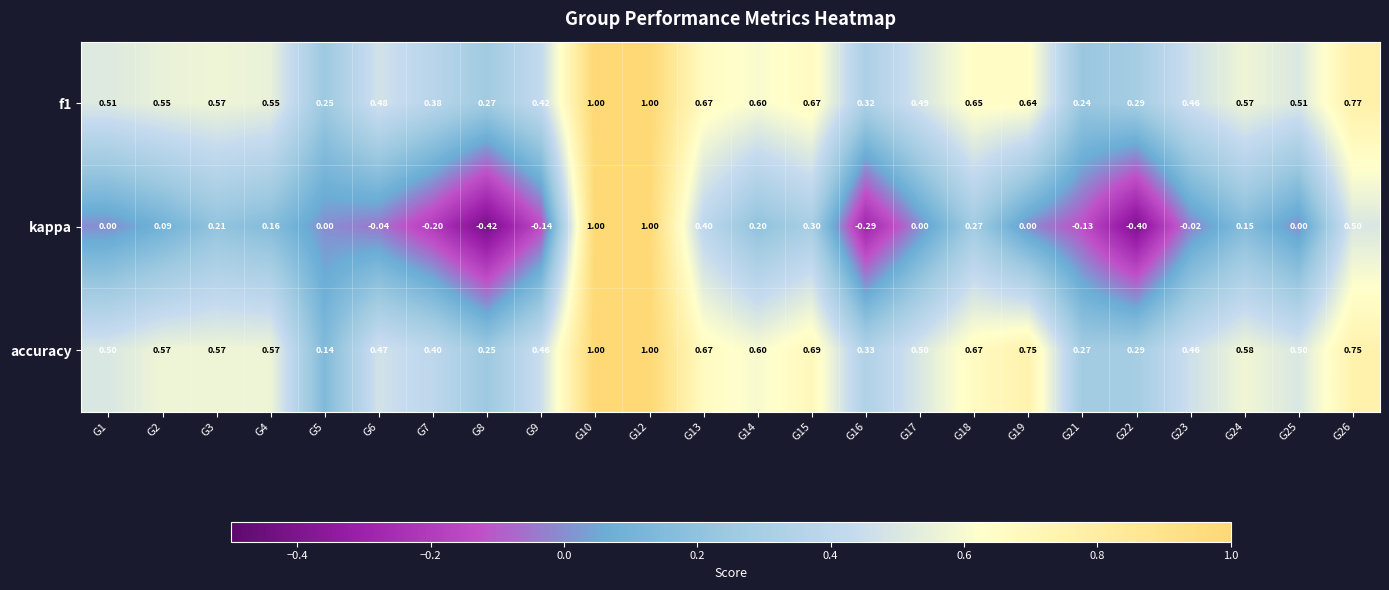

Which series changed the most between G5 and G13?

accuracy